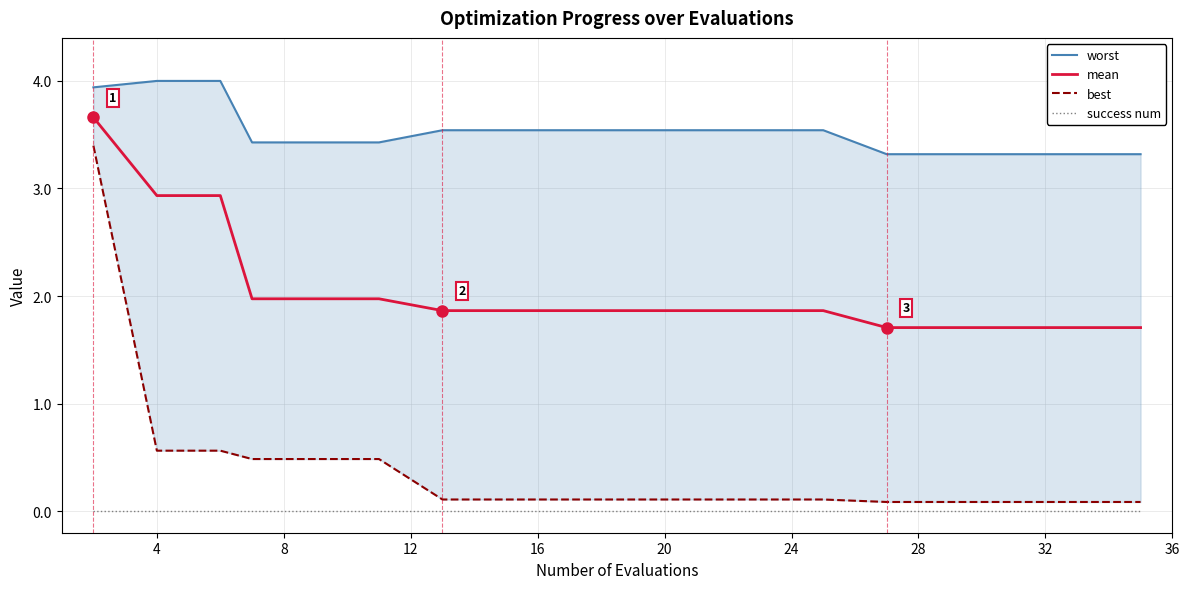

Reading right to left, what are all the values shown in this chart?

worst: 3.3	3.3	3.3	3.3	3.3	3.5	3.5	3.5	3.5	3.5	3.5	3.5	3.4	3.4	3.4	3.4	4.0	4.0	3.9
mean: 1.7	1.7	1.7	1.7	1.7	1.9	1.9	1.9	1.9	1.9	1.9	1.9	2.0	2.0	2.0	2.0	2.9	2.9	3.7
best: 0.1	0.1	0.1	0.1	0.1	0.1	0.1	0.1	0.1	0.1	0.1	0.1	0.5	0.5	0.5	0.5	0.6	0.6	3.4
success num: 0.0	0.0	0.0	0.0	0.0	0.0	0.0	0.0	0.0	0.0	0.0	0.0	0.0	0.0	0.0	0.0	0.0	0.0	0.0